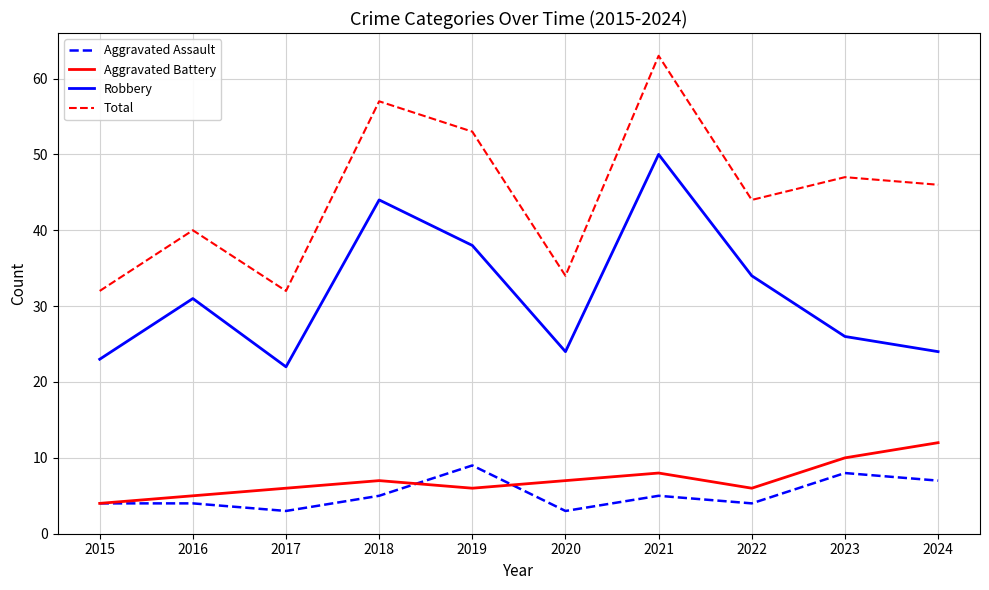

What is the sum of the Aggravated Assault values at 2016 and 2023?

12